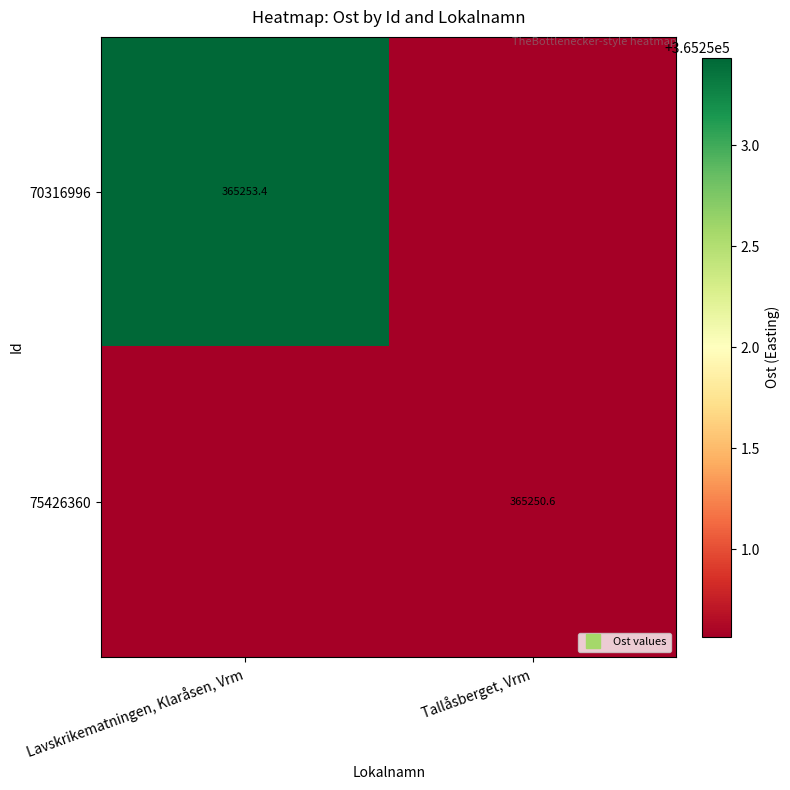

What is the greatest value displayed?

365253.4